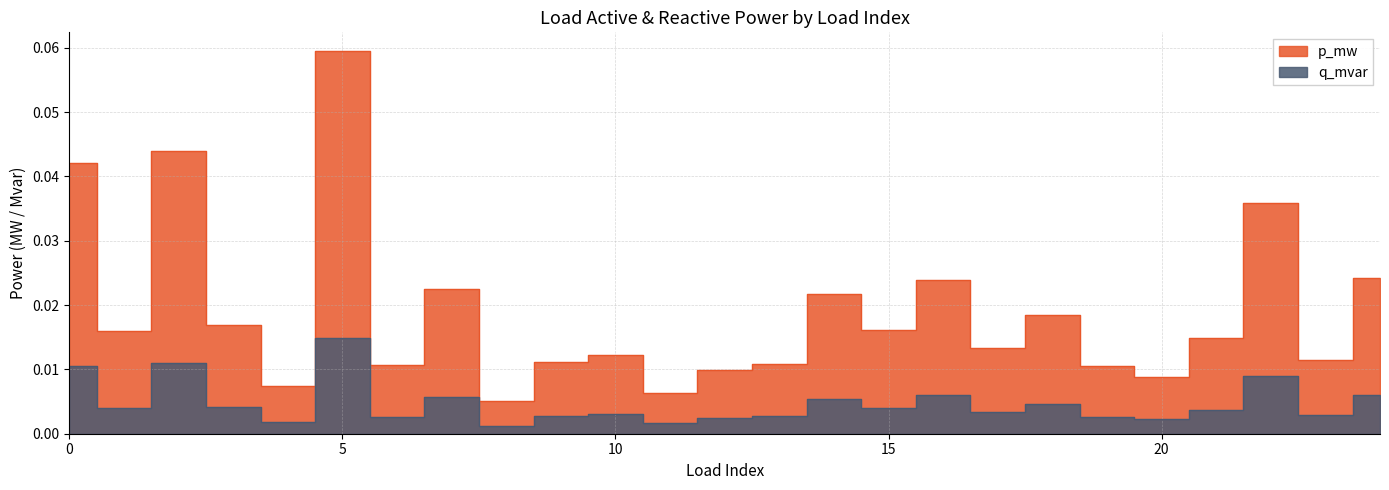

Where is the first local maximum for p_mw?

2